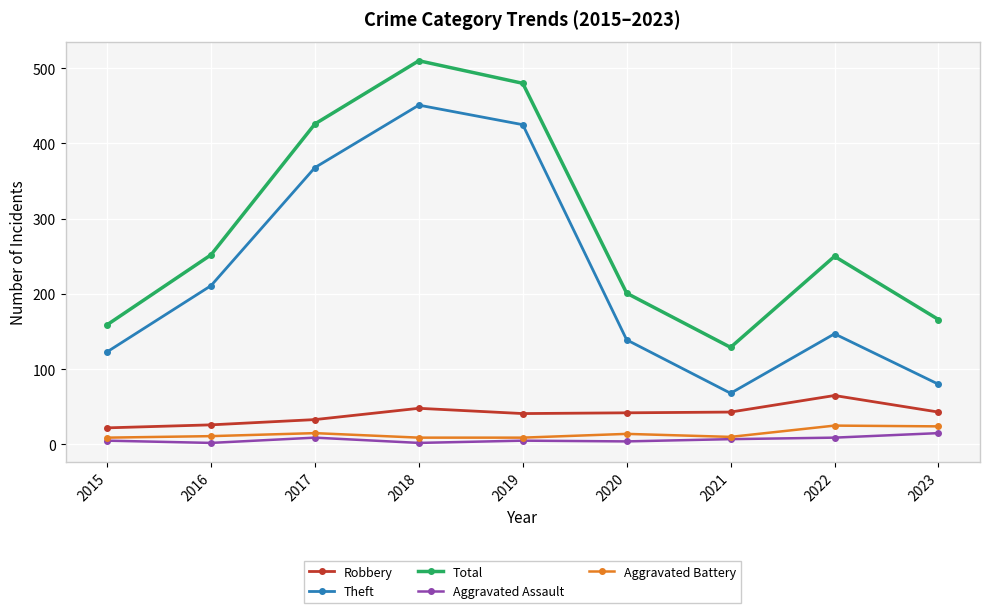

True or false: Robbery and Theft intersect in this chart.

False